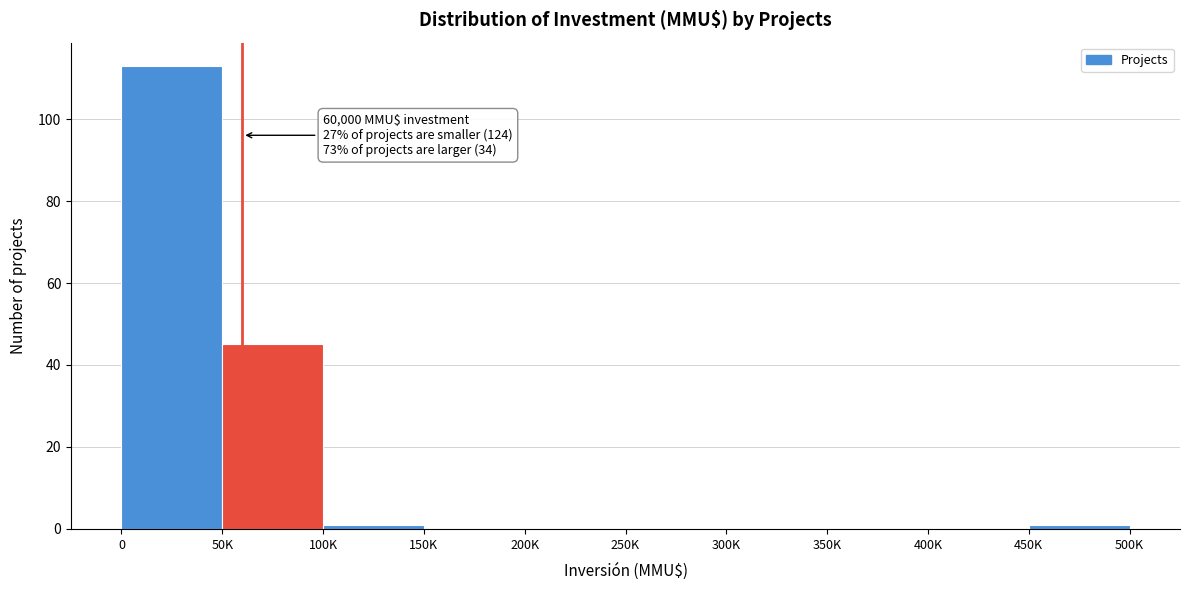

Reading left to right, what are all the values shown in this chart?

0=113	50K=45	100K=1	150K=0	200K=0	250K=0	300K=0	350K=0	400K=0	450K=1